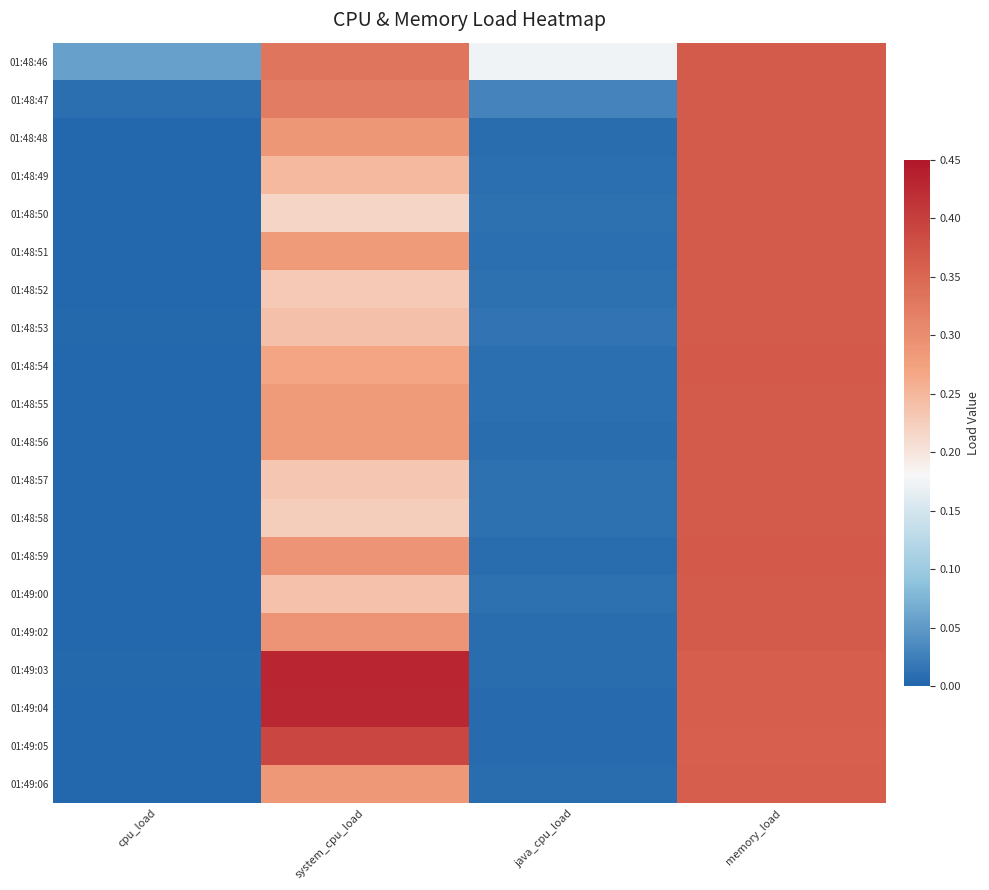

Which series has the widest spread of values?

01:49:03